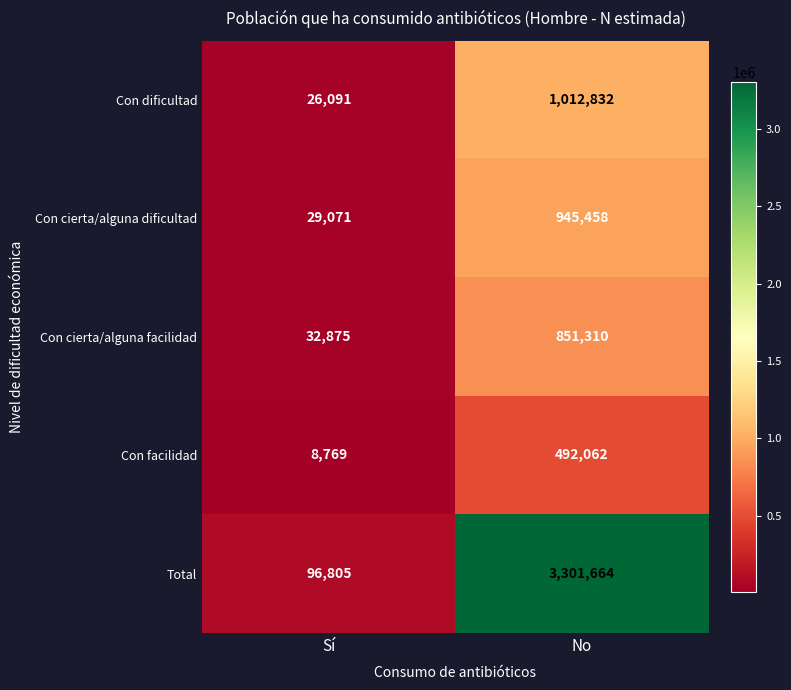

At which category does the chart reach its peak across all series?

No